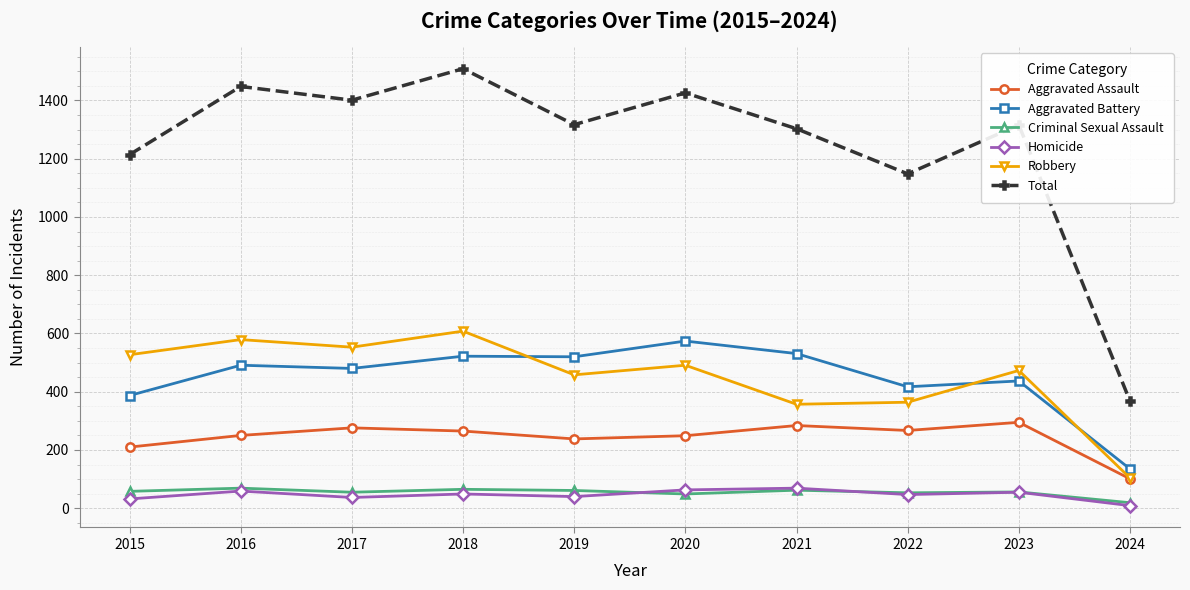

Which series changed the most between 2015 and 2018?

Total